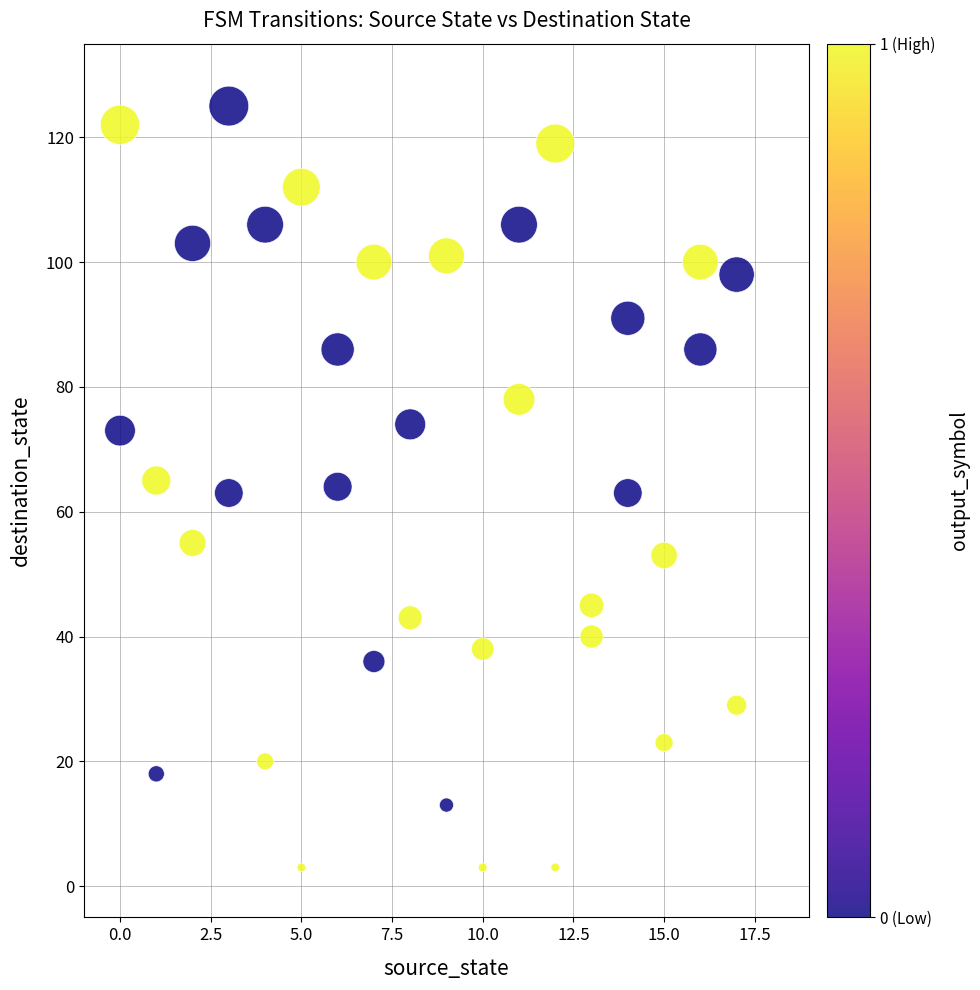

What is the range of Y values (max minus min)?

122